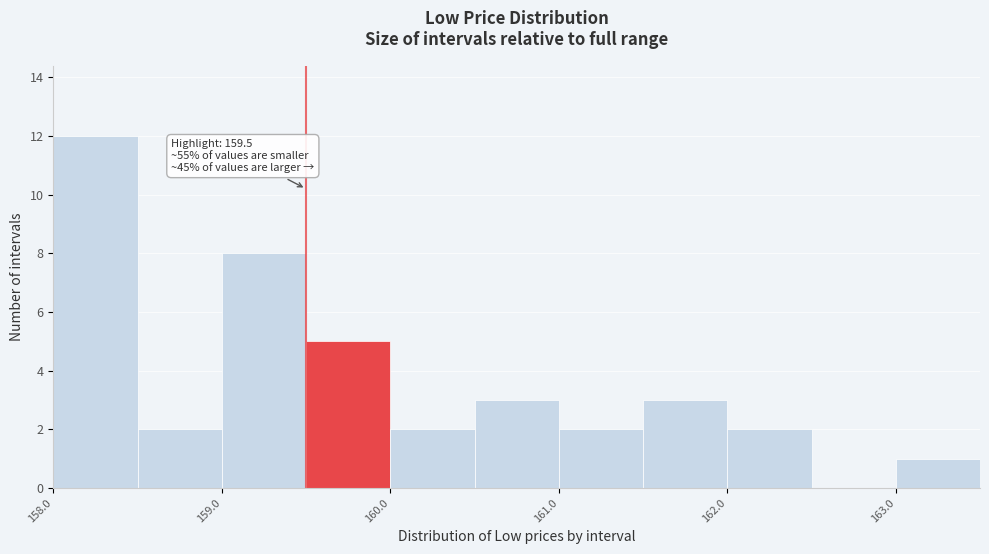

Over which range of the x-axis is the bar tallest?

158.0 to 158.5